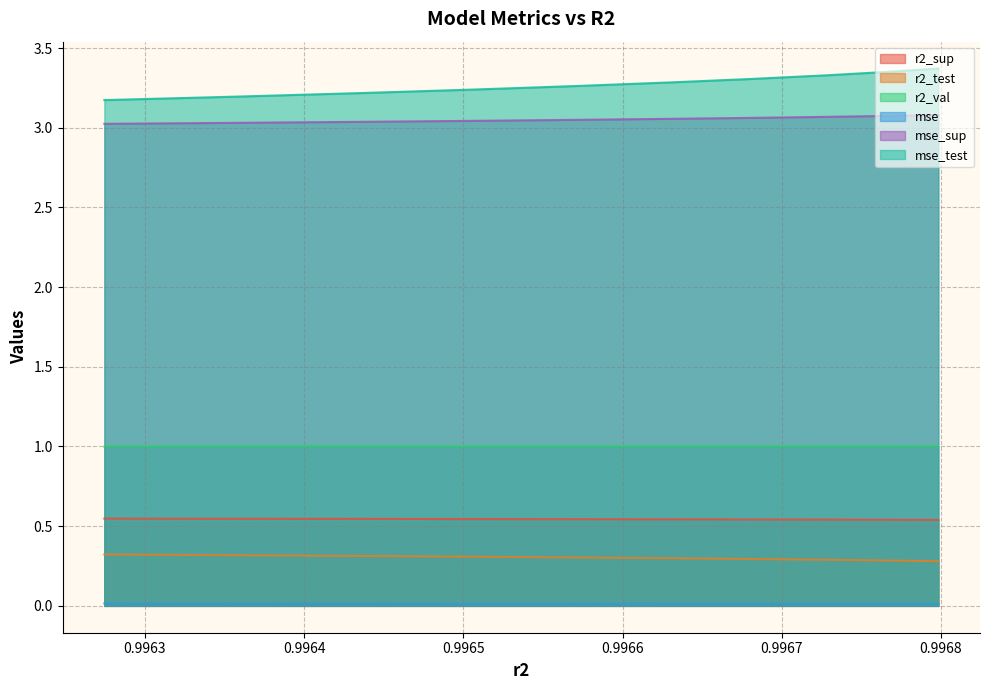

What is the sum of the r2_test values at 0.9966814258883716 and 0.9963596184007493?

0.6